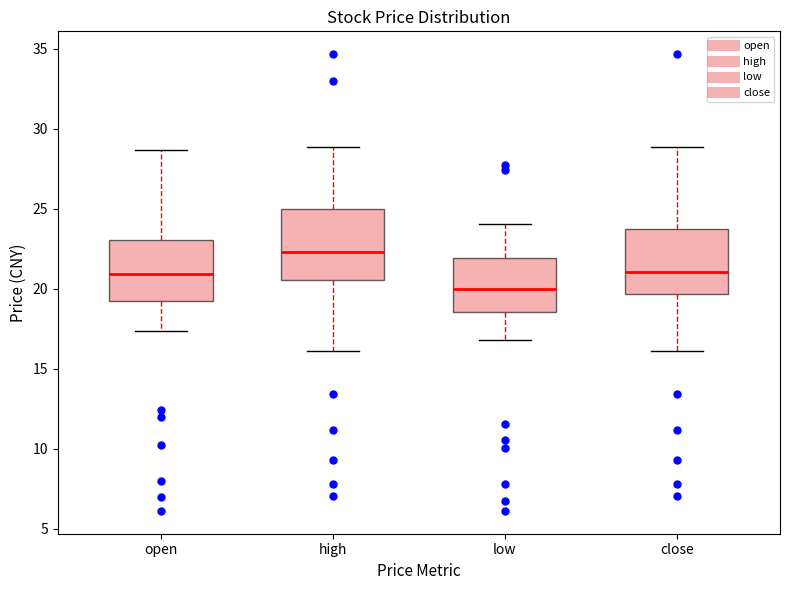

Where does the upper whisker of the box for high end on the y-axis? The values are not printed on the chart, so give them approximately, as read against the axis.

29.0